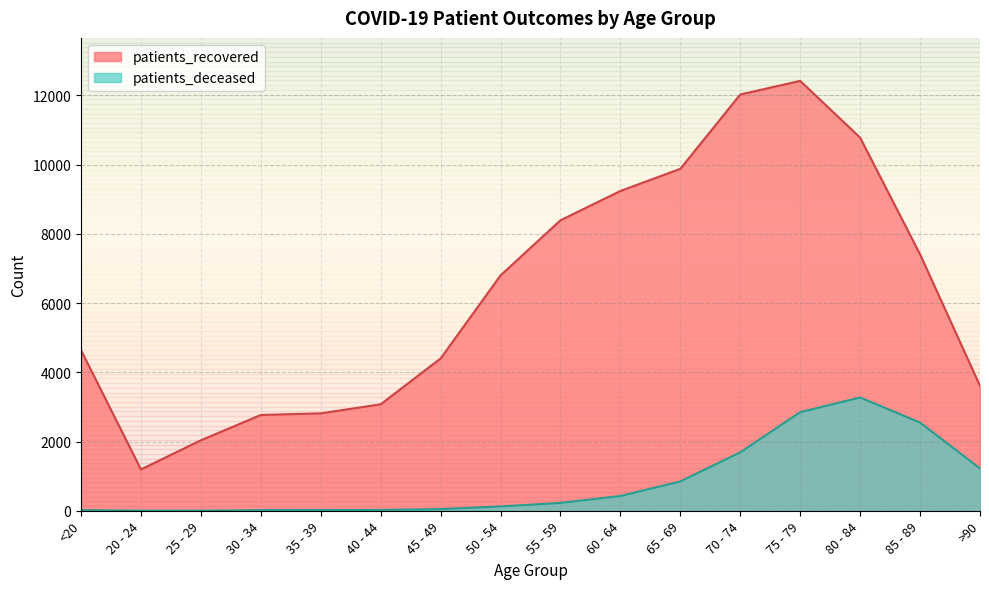

Is it true that patients_recovered equals 8393 at 55 - 59?

True